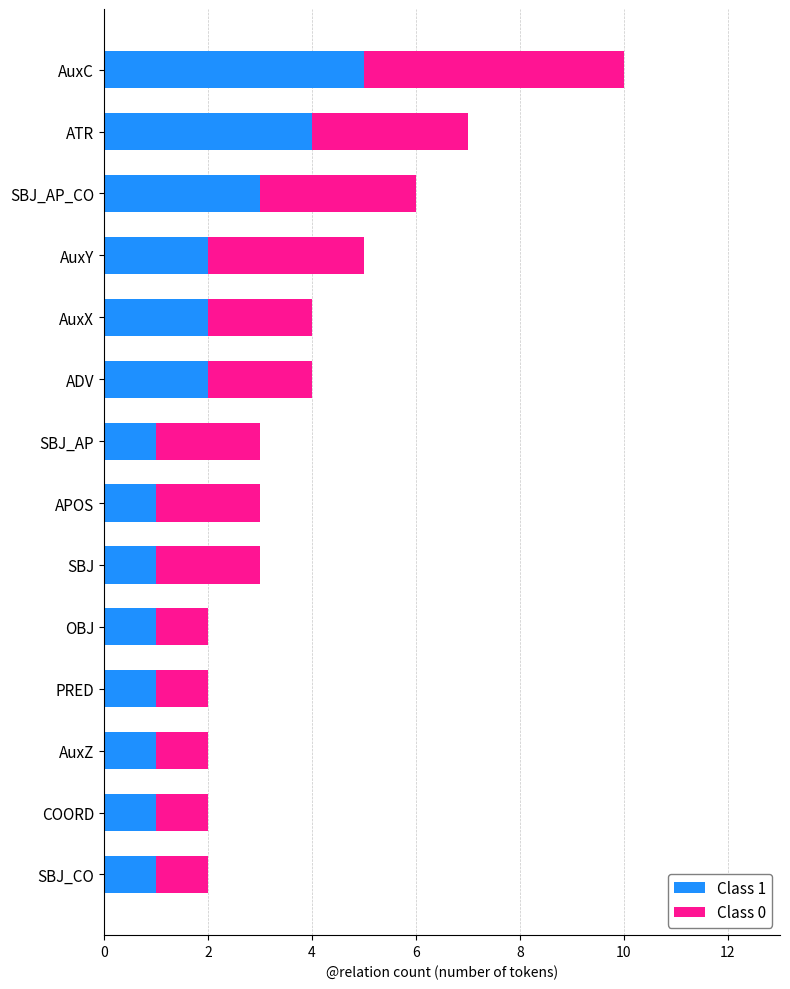

Where is Class 1 nearest to the value 3?

SBJ_AP_CO